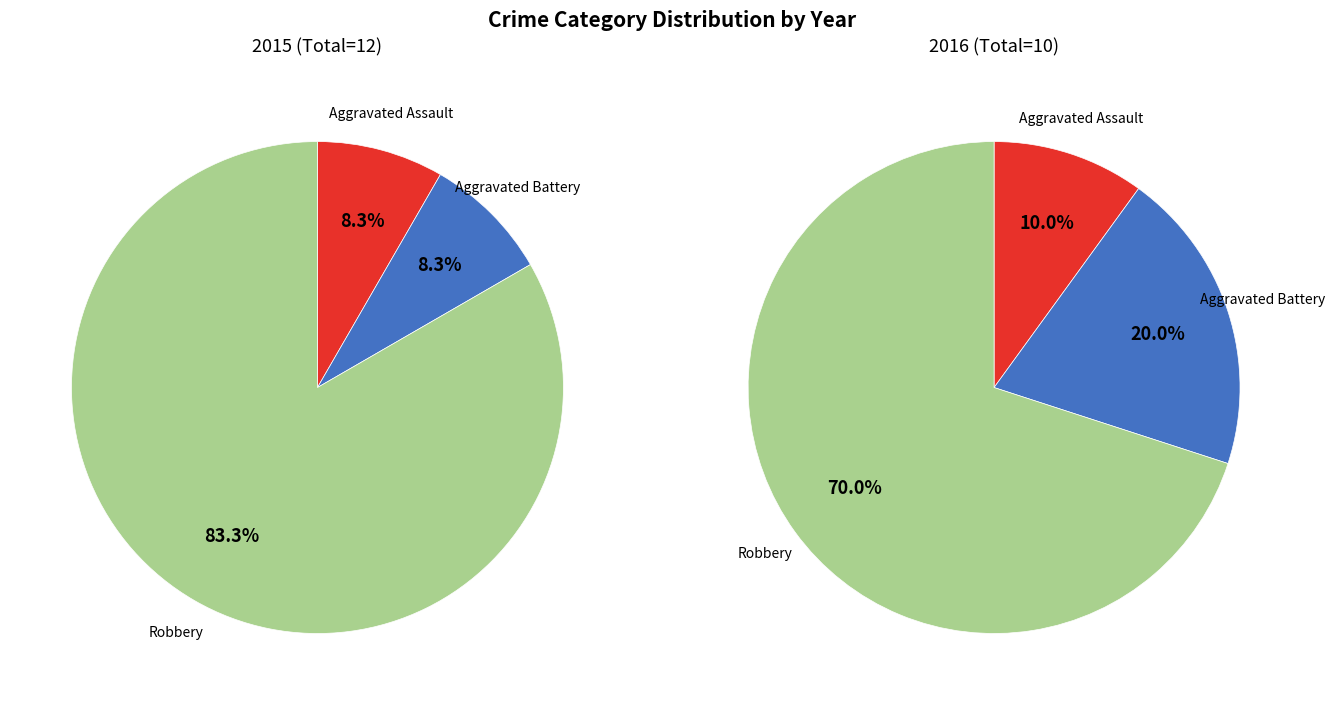

Combined, do Robbery and Aggravated Assault account for over 50%?

Yes